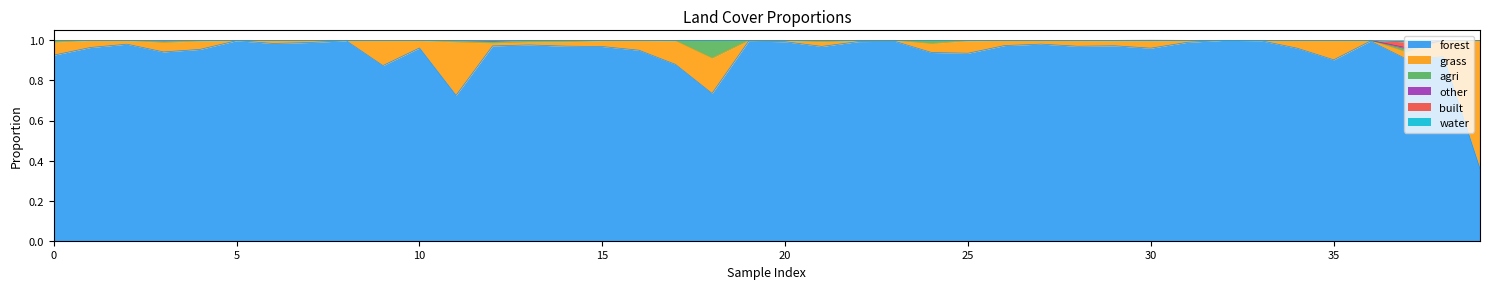

Does the chart display data point markers on the line(s)?

No